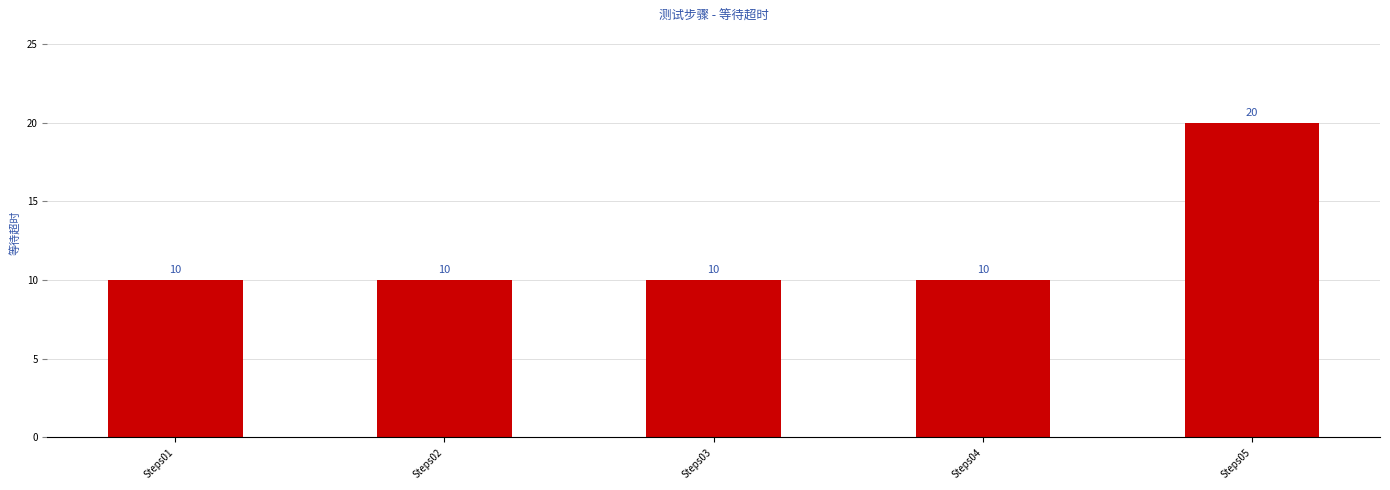

Read the value at Steps04, to the nearest 5.

10